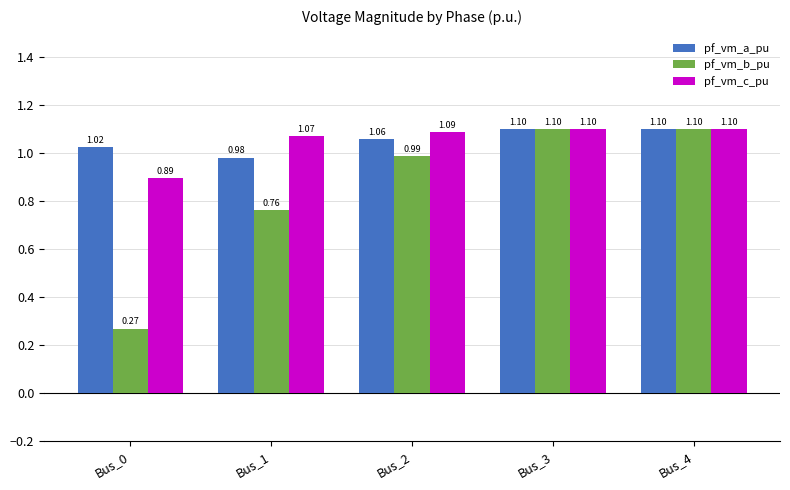

How many bars are there in total?

15